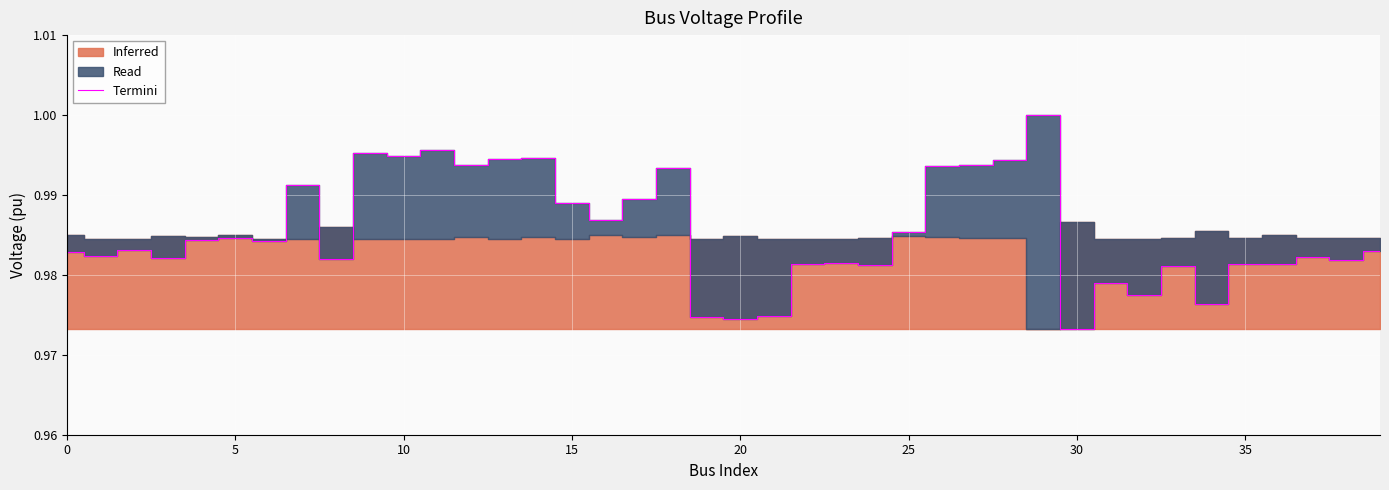

The Termini series shows 0.3 at 20. True or false?

False